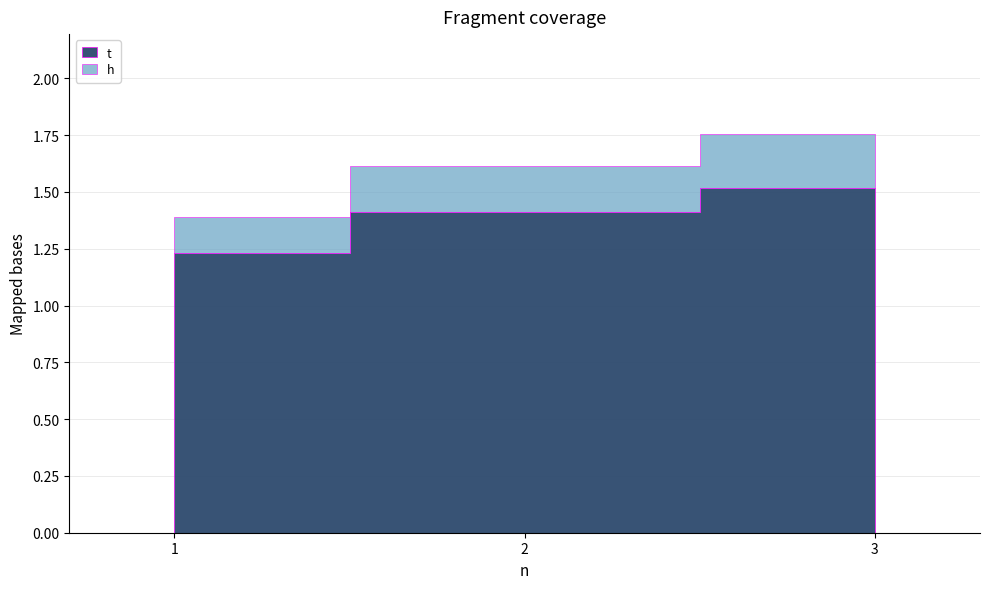

Rank the series by their average value, from highest to lowest.

t, h